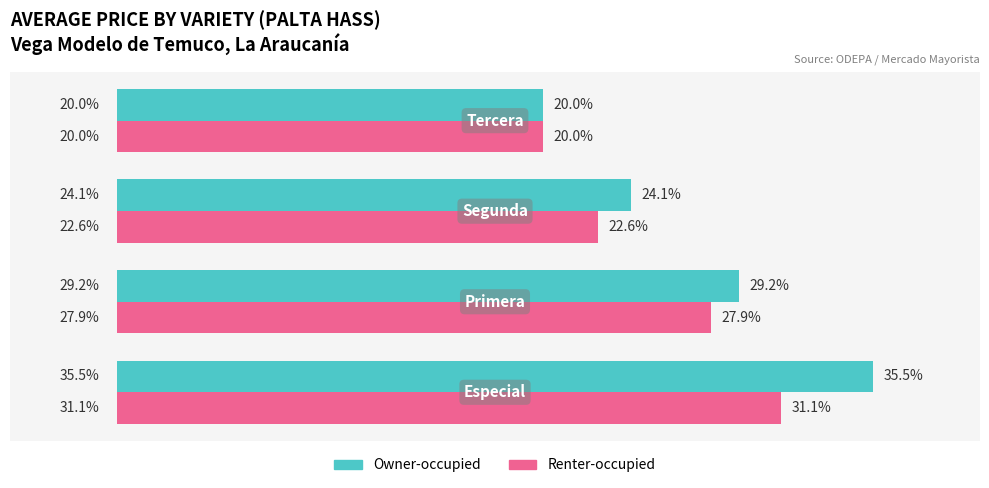

List the series in order of their overall mean, highest first.

Owner-occupied, Renter-occupied